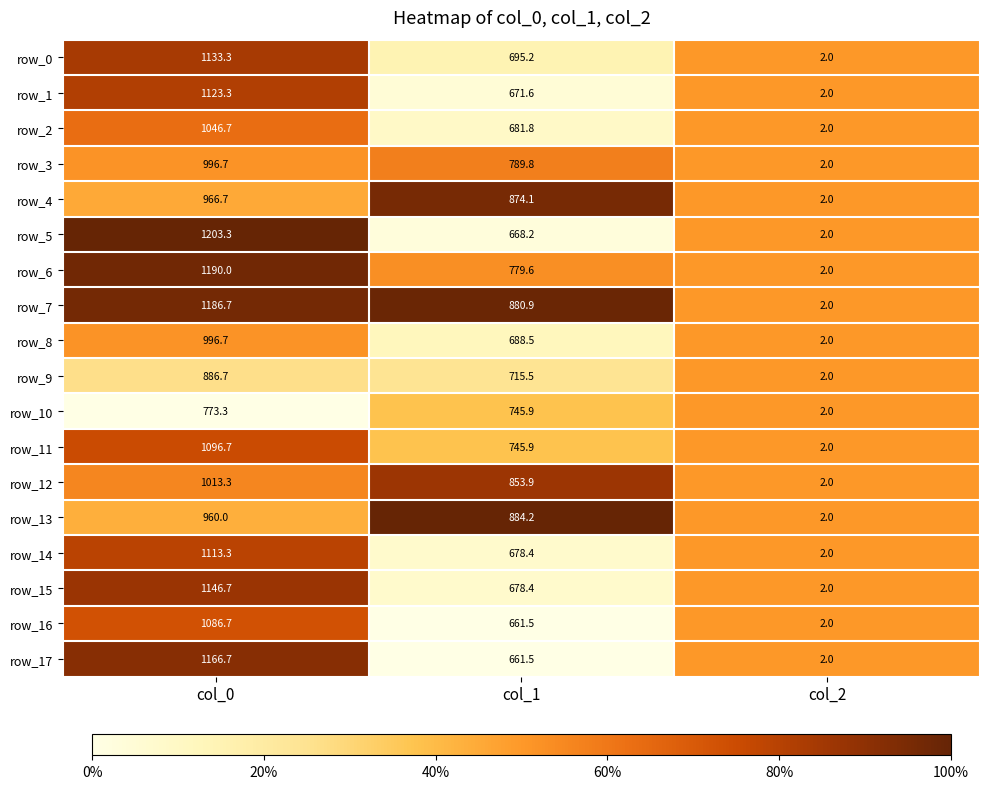

What is the difference between the maximum and minimum values in the row_10 series?

771.3